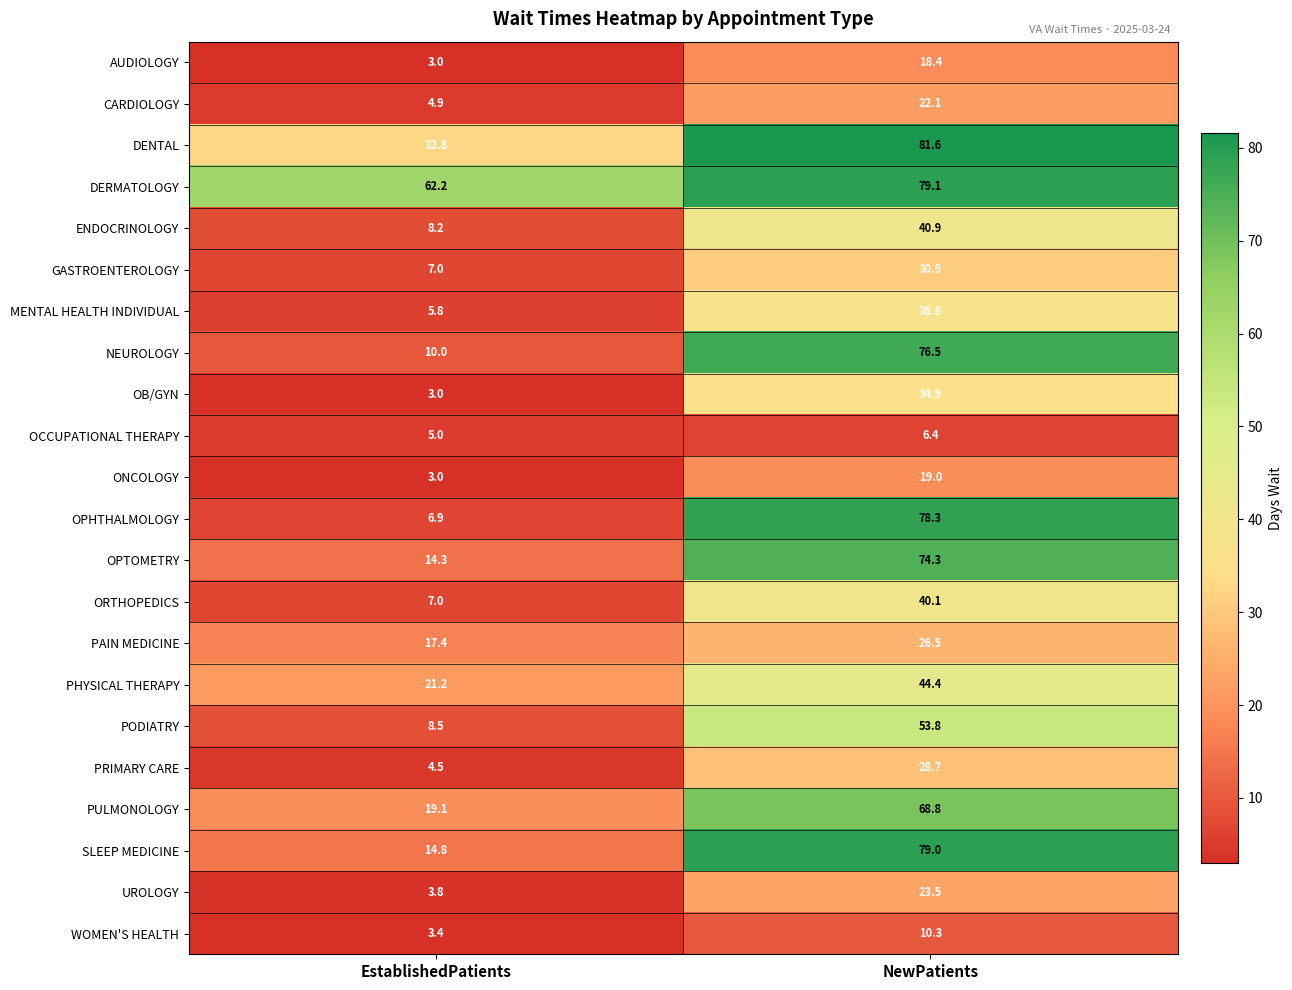

What is the average value of the AUDIOLOGY series?

10.7